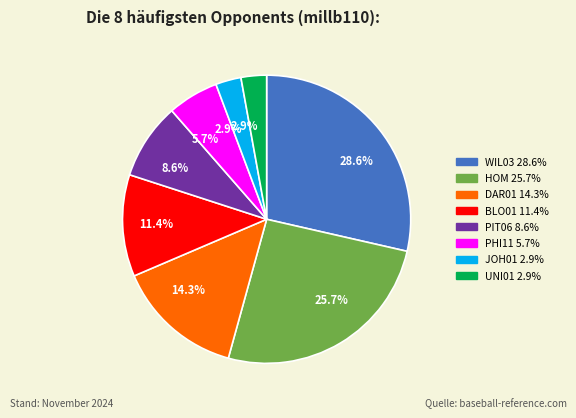

How much of the chart is everything except DAR01?

85.7%